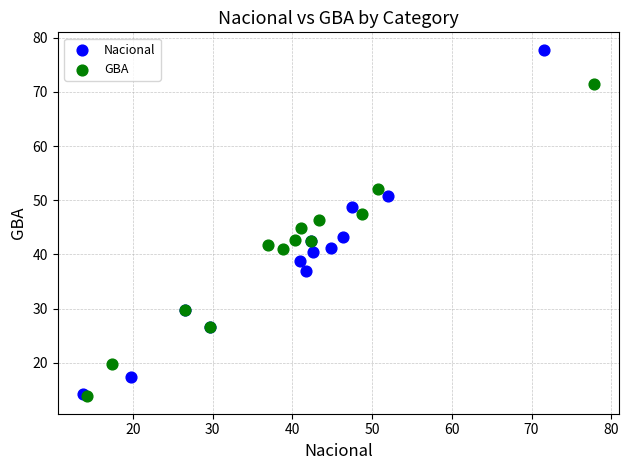

What are all the series names shown in the legend?

Nacional, GBA